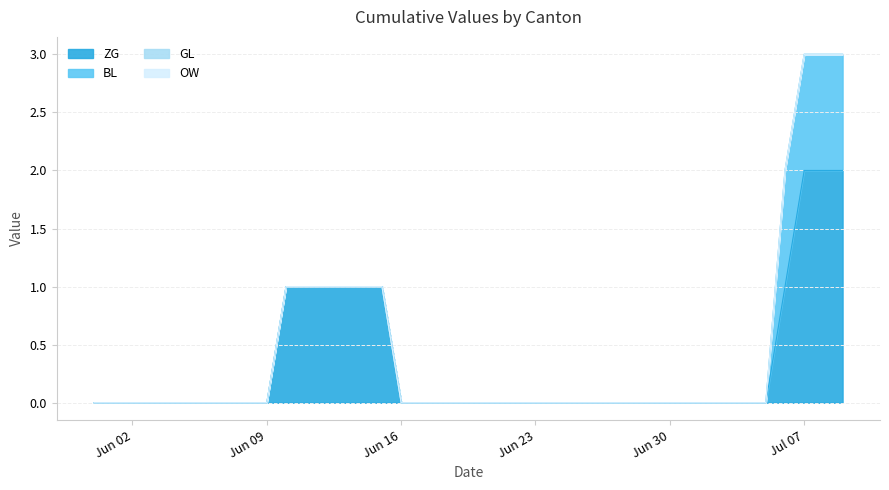

How many positive values does the BL series have?

4